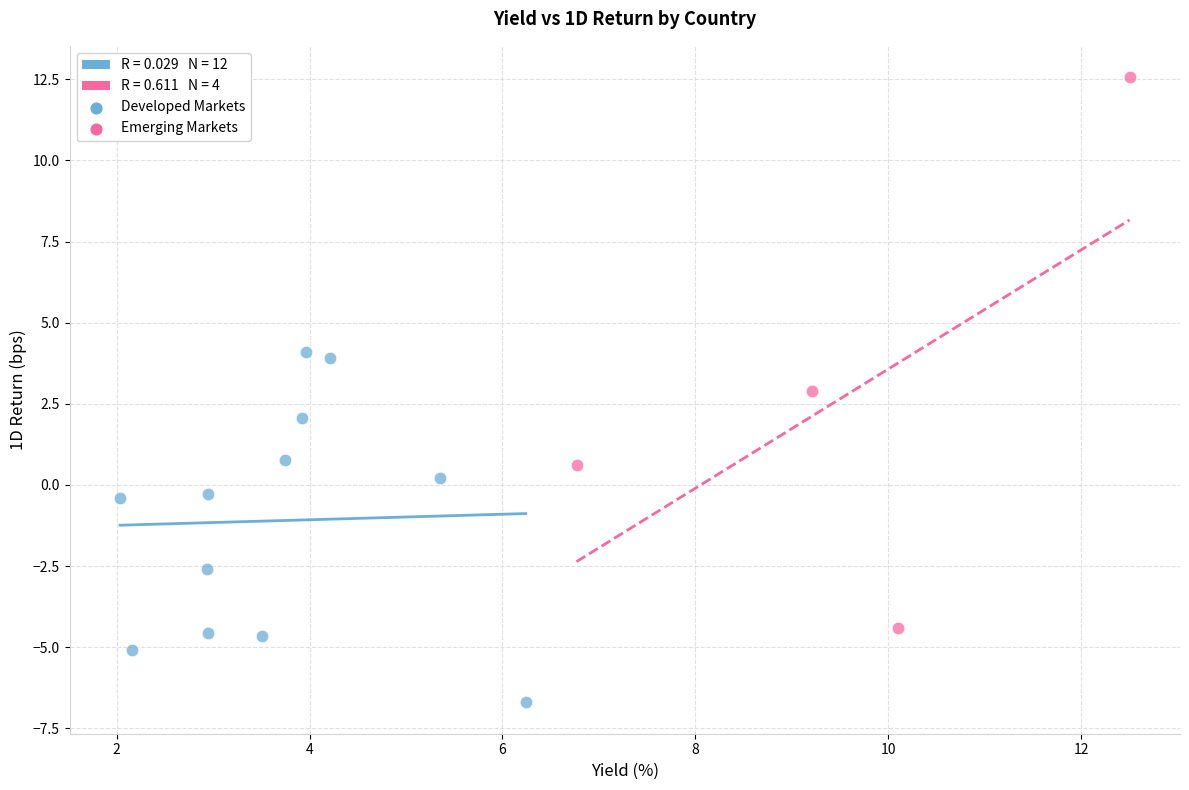

Which series contains the highest Y value?

Emerging Markets